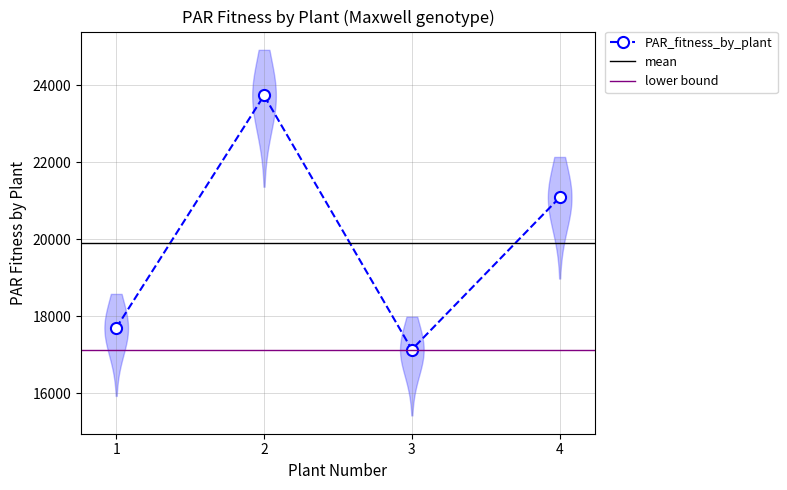

At which label is the value closest to 20434?

4